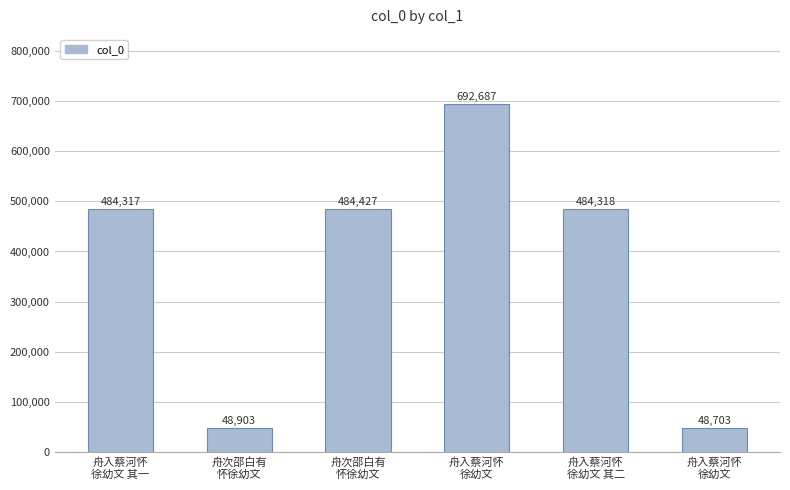

How many series are shown in this chart?

1